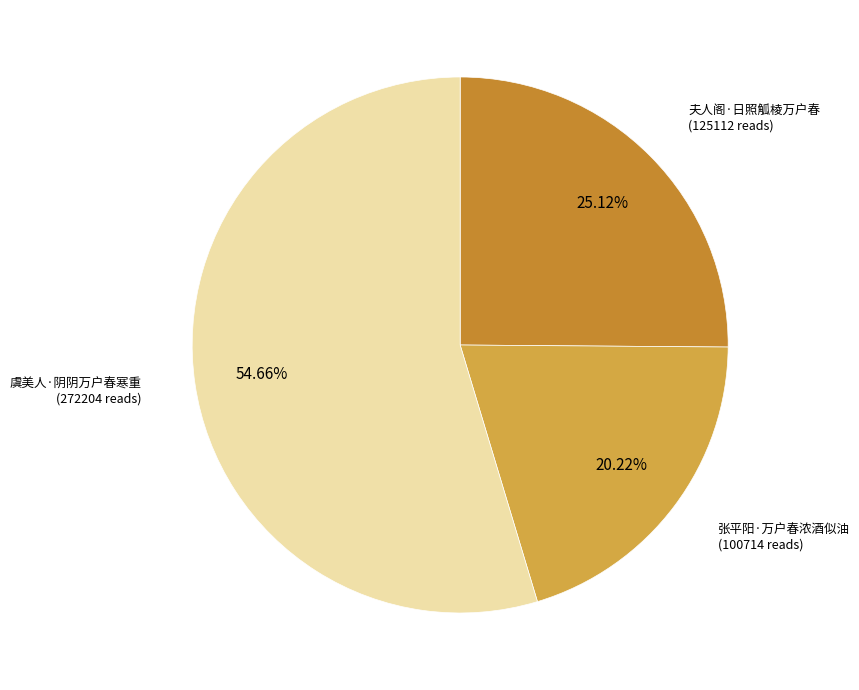

How many slices are in this pie chart?

3